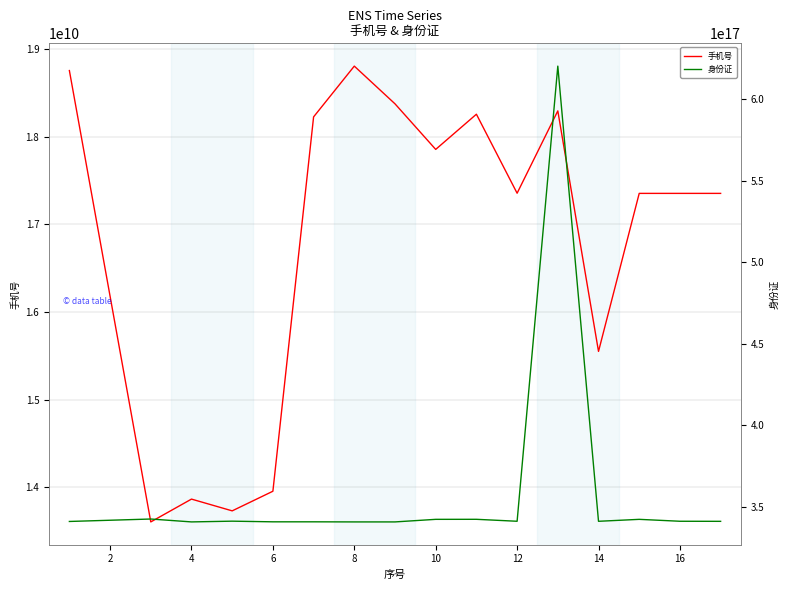

The value of 手机号 at 4 is 4922247644. True or false?

False